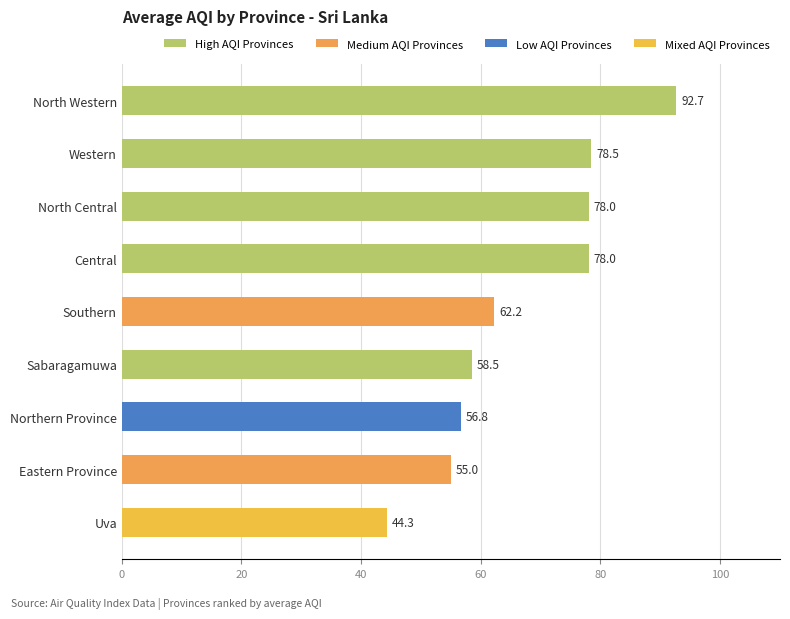

True or false: the data shows 110.9 at Western.

False